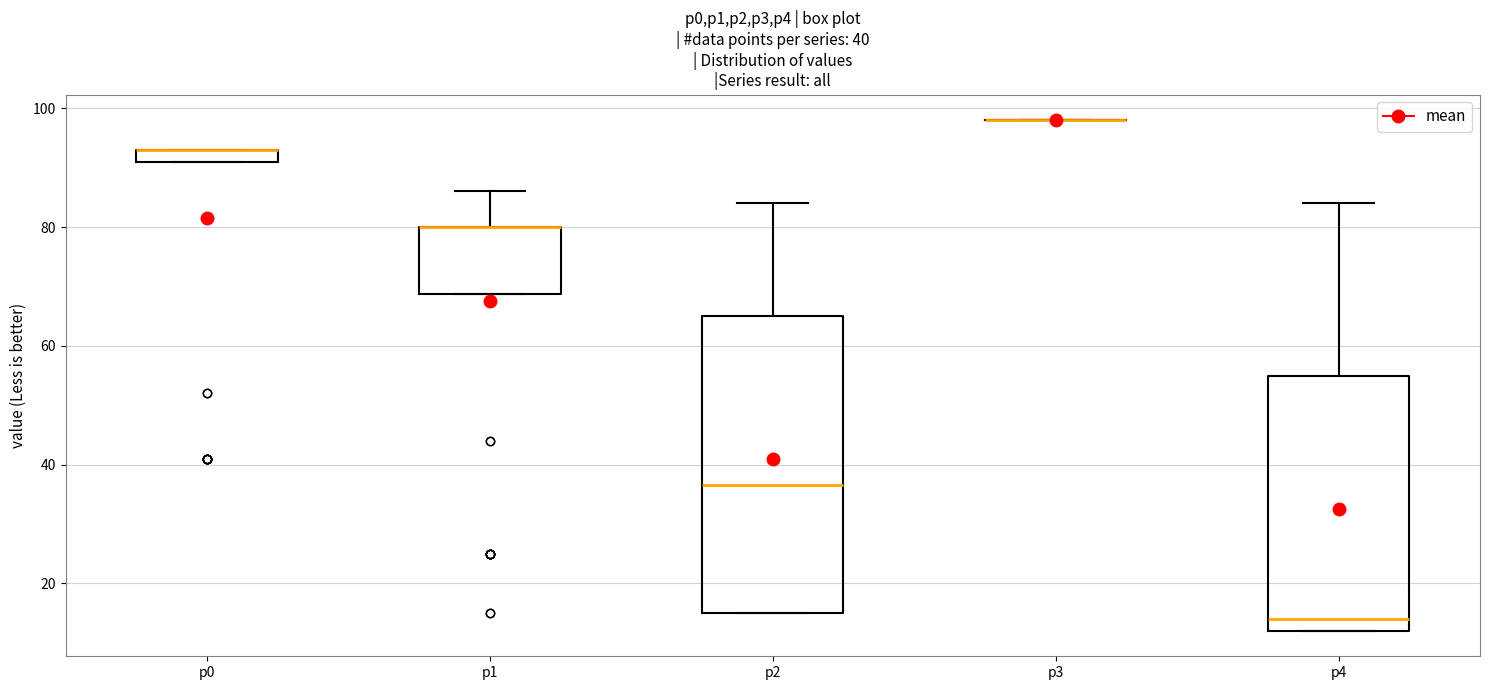

Comparing the boxes themselves (not the whiskers), which one is the tallest?

p2